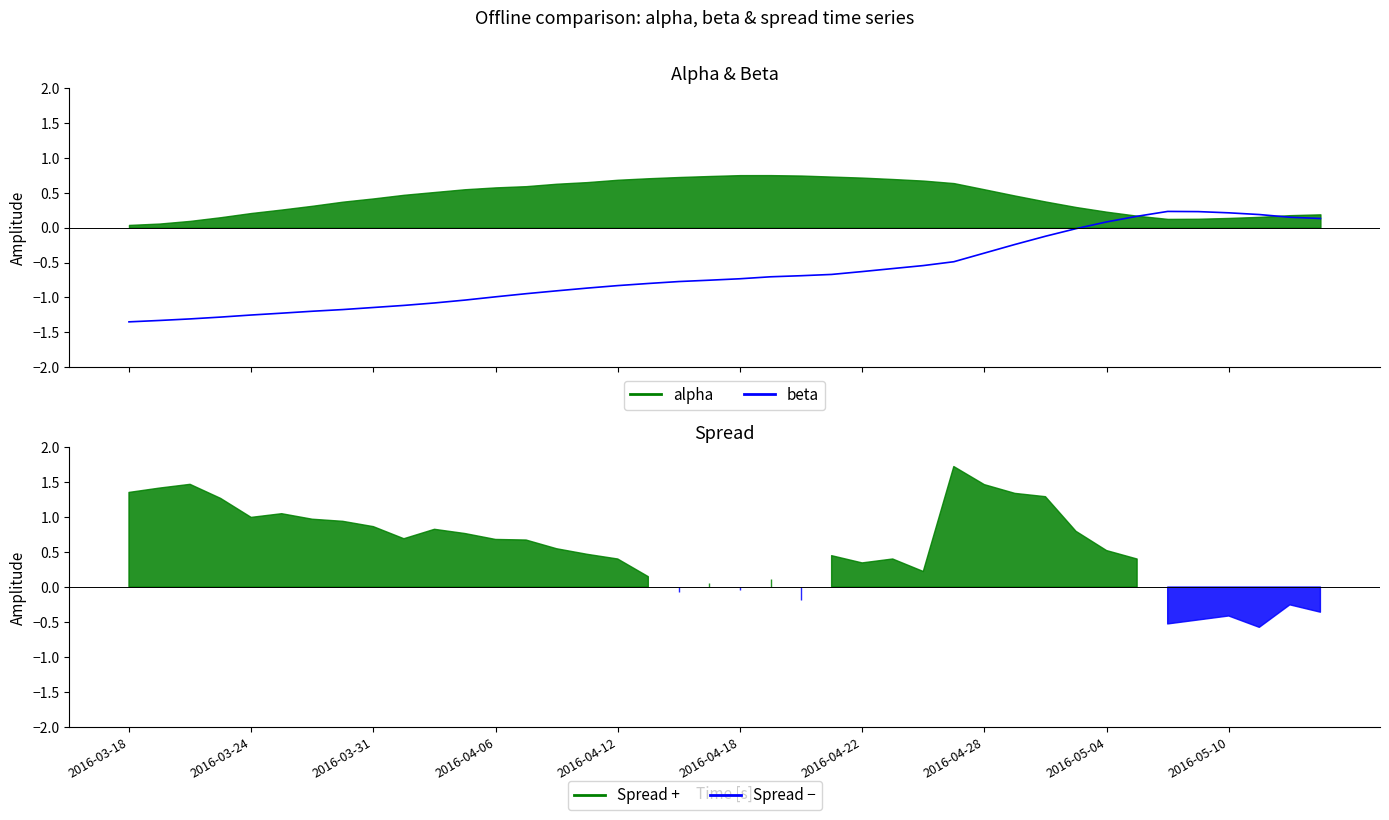

How many points are higher than both their immediate neighbors (excluding endpoints)?

1